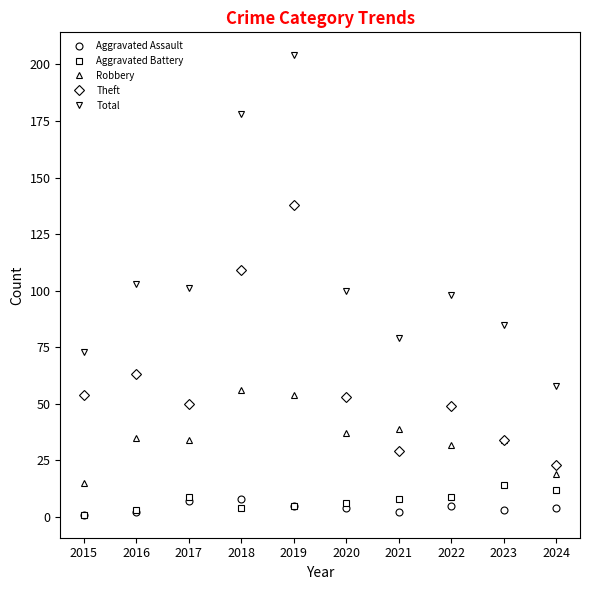

At which category is the sum across all series the highest?

2019